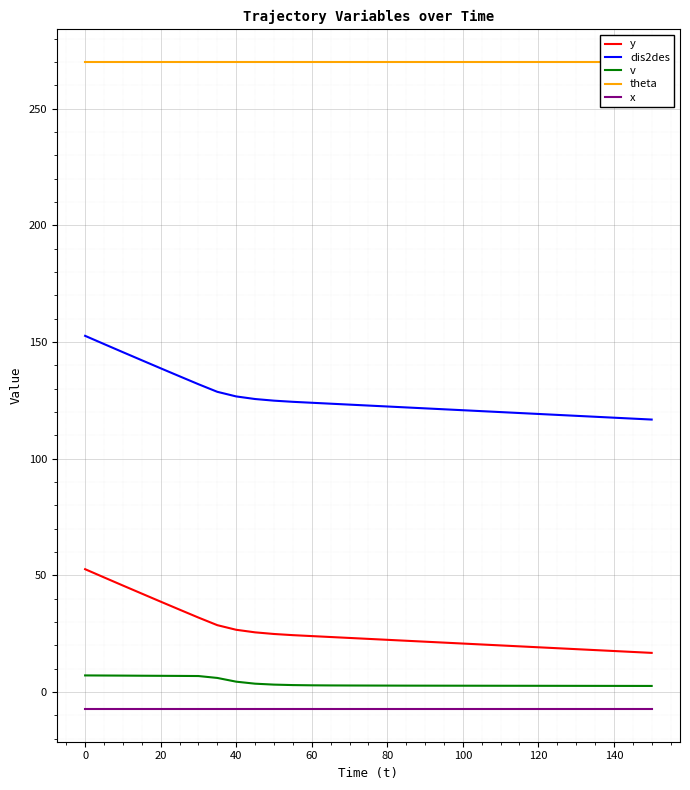

What is the minimum value for y?

16.7